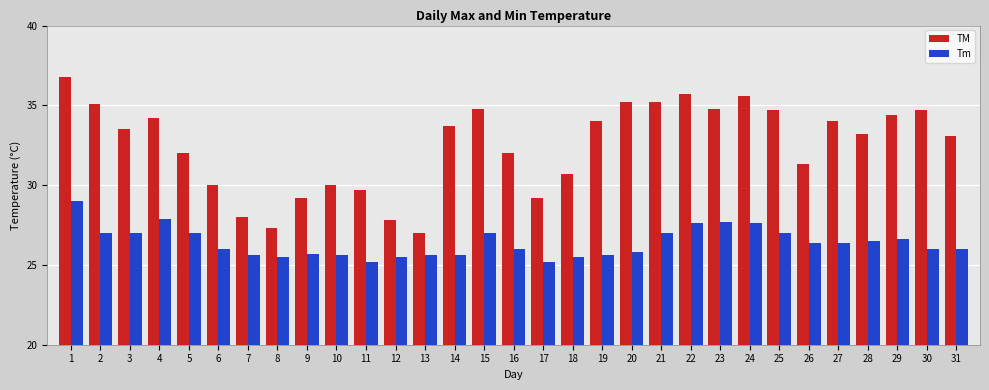

What is the value of the TM bar at the 6th from the left?

30.0